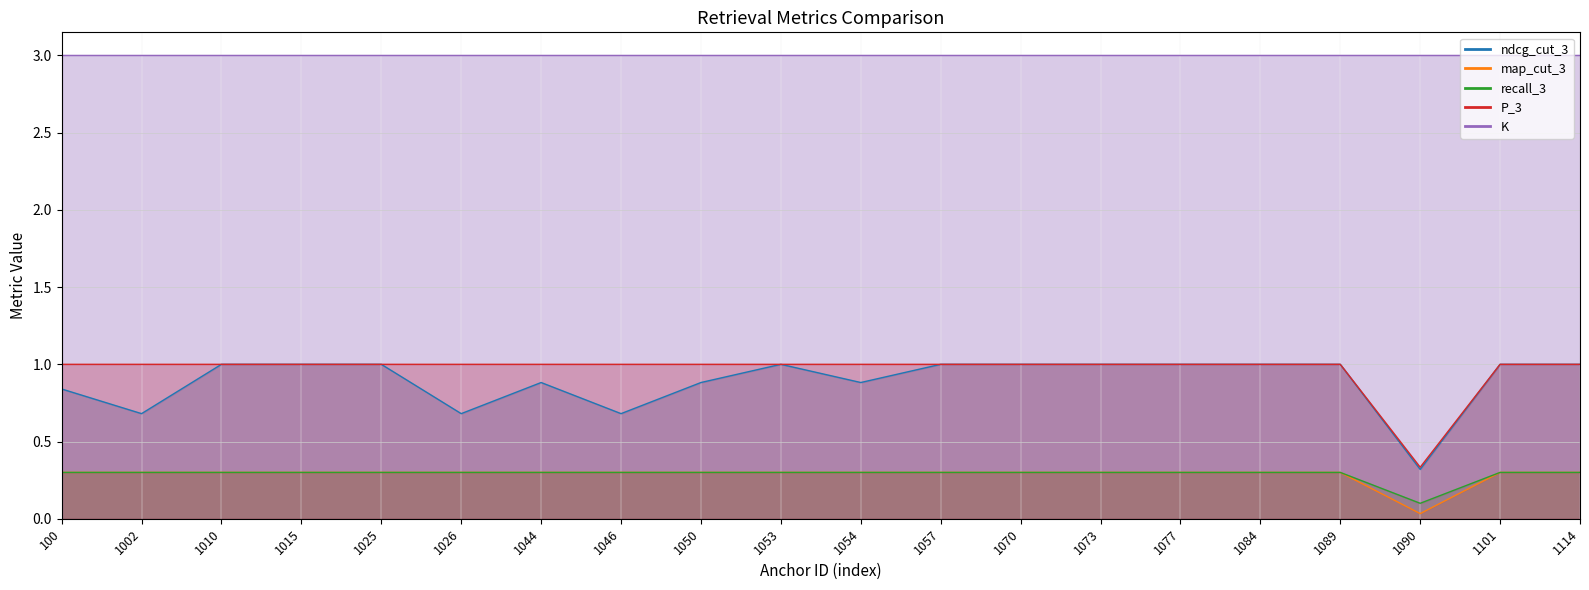

Is the value of P_3 at 1046 greater than the value of map_cut_3 at 1002?

Yes